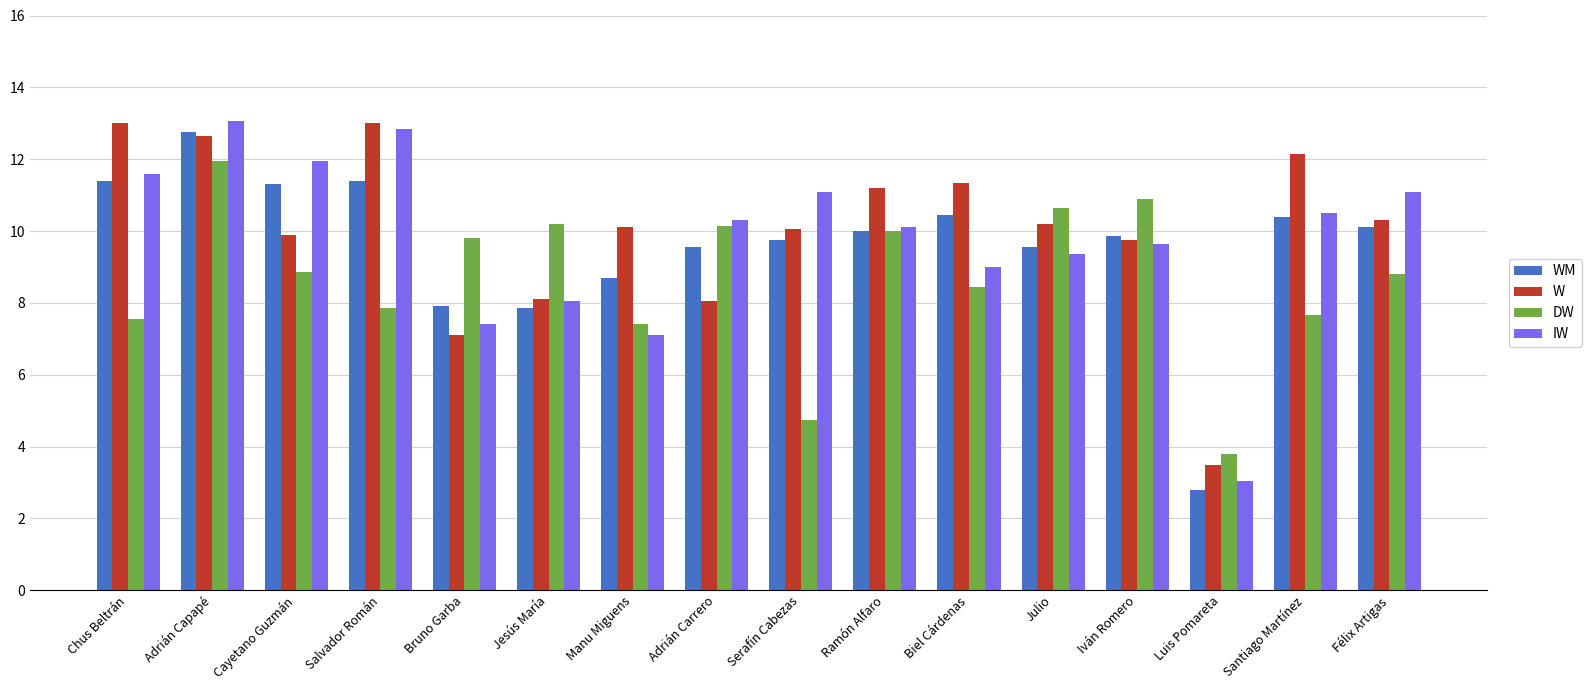

Is it true that W equals 23.2 at Chus Beltrán?

False